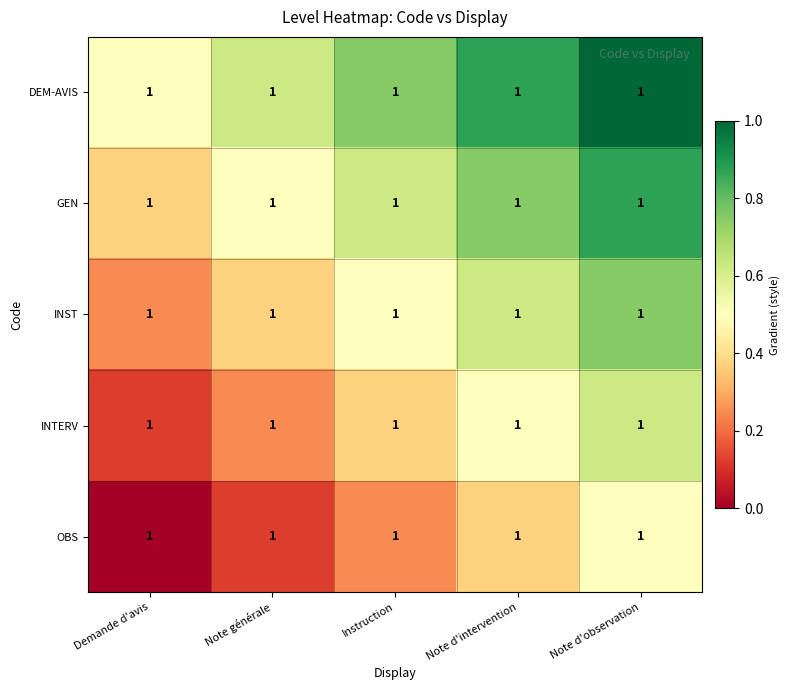

Which category has the highest value in the INST series?

Note d'observation